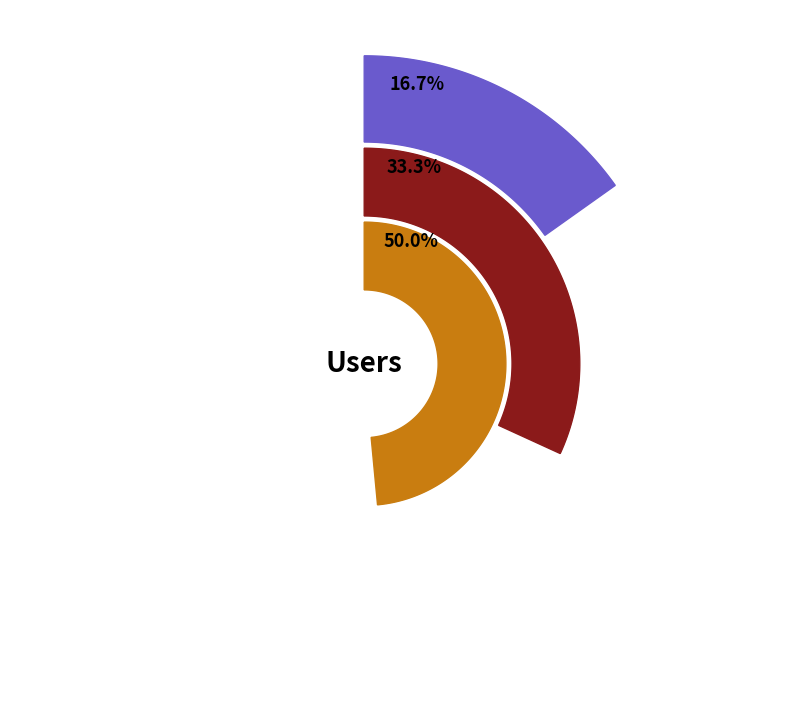

What is the change in value from Admin to phani?

+1